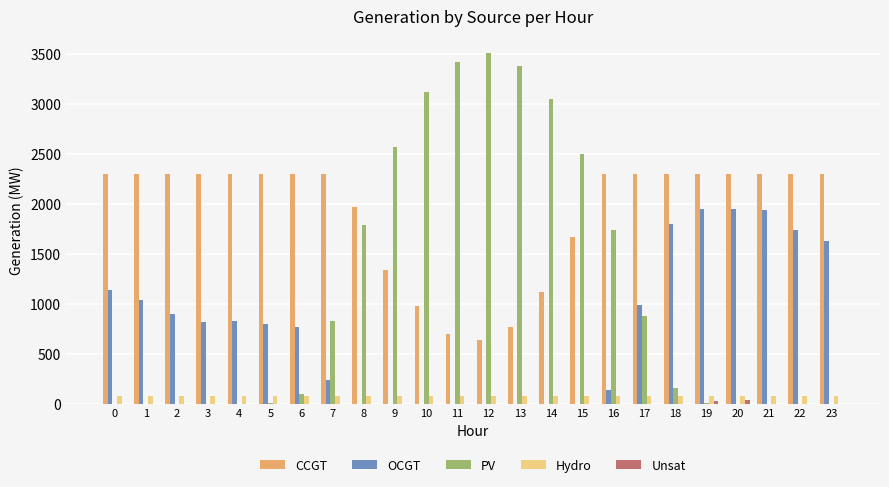

Where is OCGT nearest to the value 972?

17